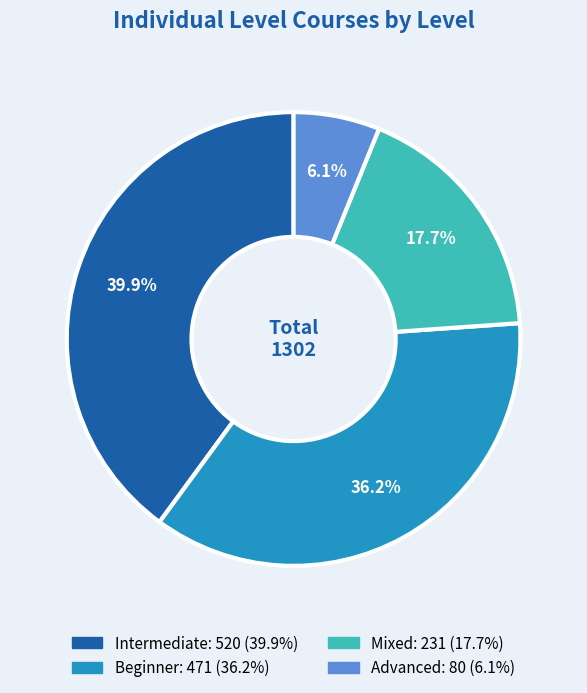

The Intermediate slice represents 40% of the pie. True or false?

True